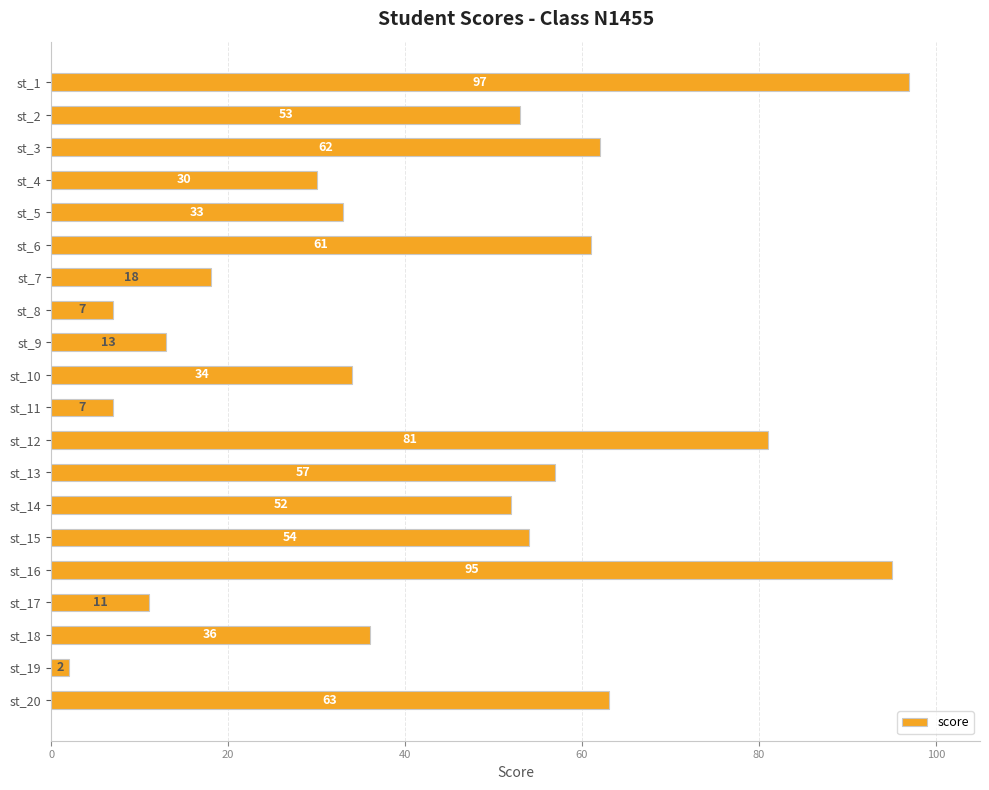

What is the minimum value shown in the chart?

2